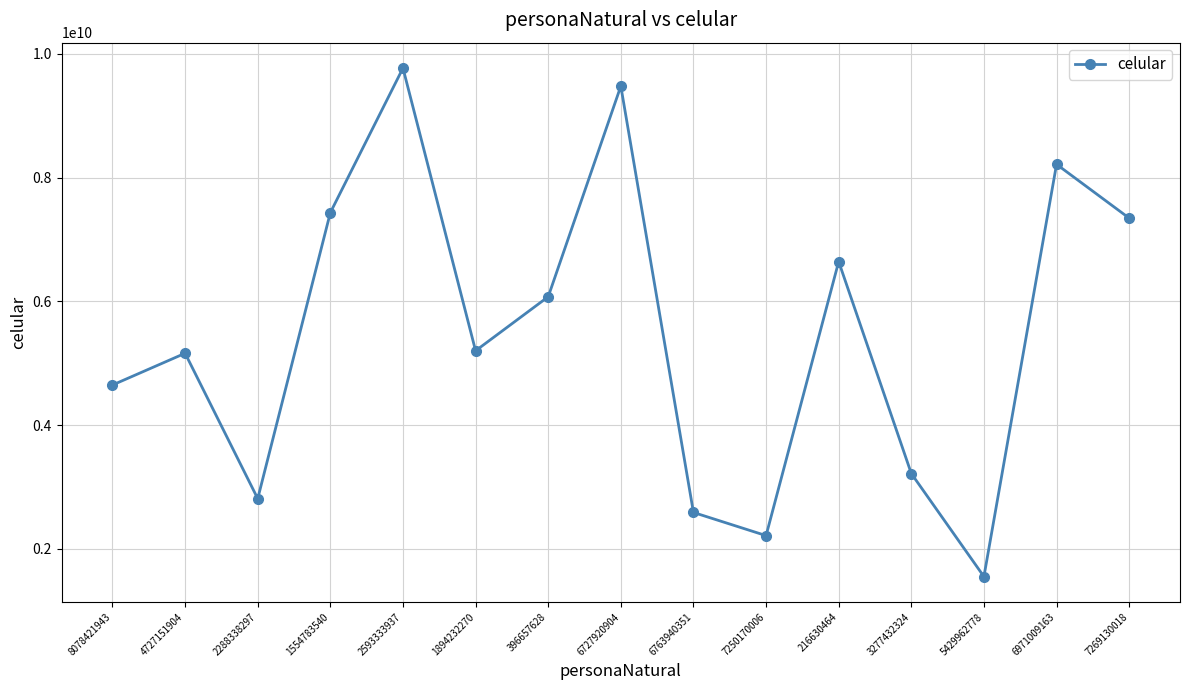

The value at 2593333937 is 3684103240. True or false?

False